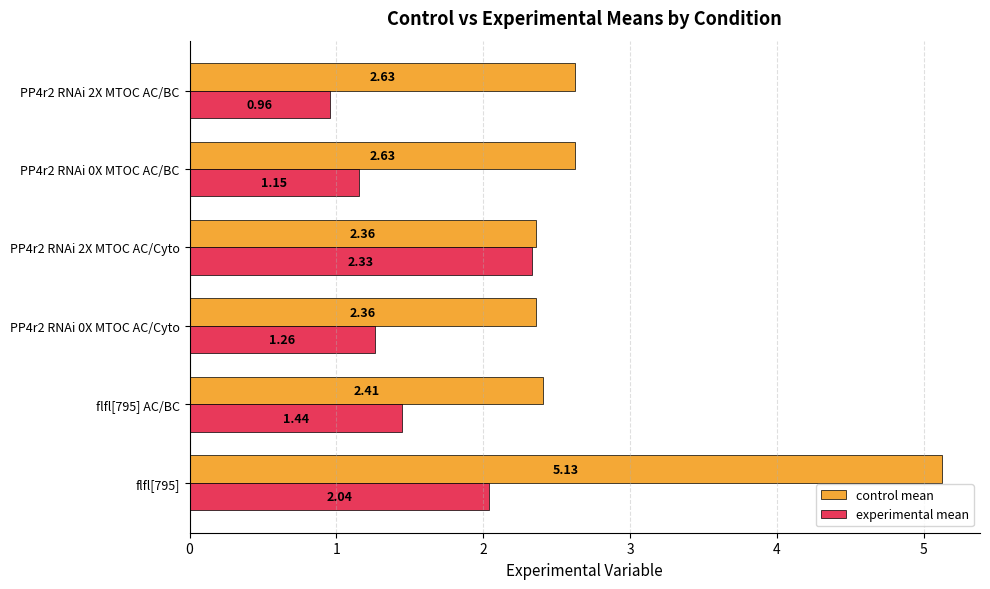

What is the average value of the experimental mean series?

1.5